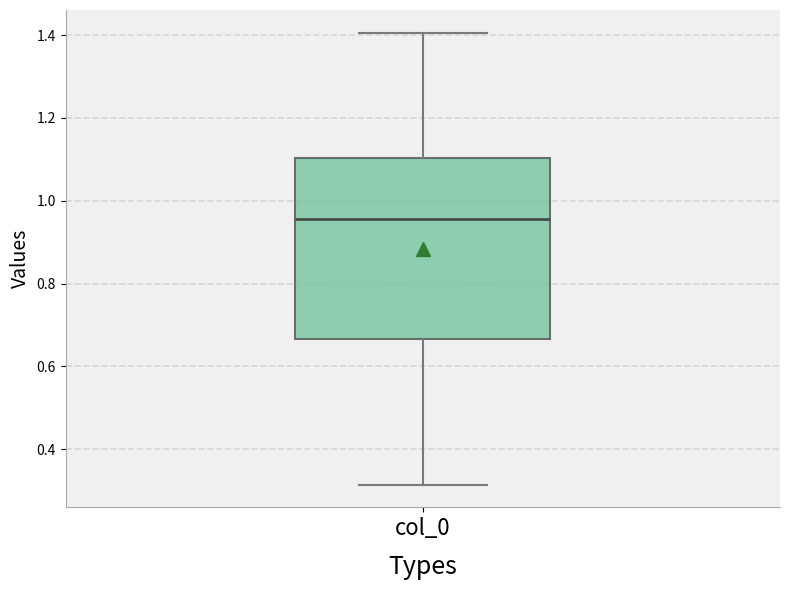

Where is the lower edge of the box for col_0 on the y-axis? The values are not printed on the chart, so give them approximately, as read against the axis.

0.66